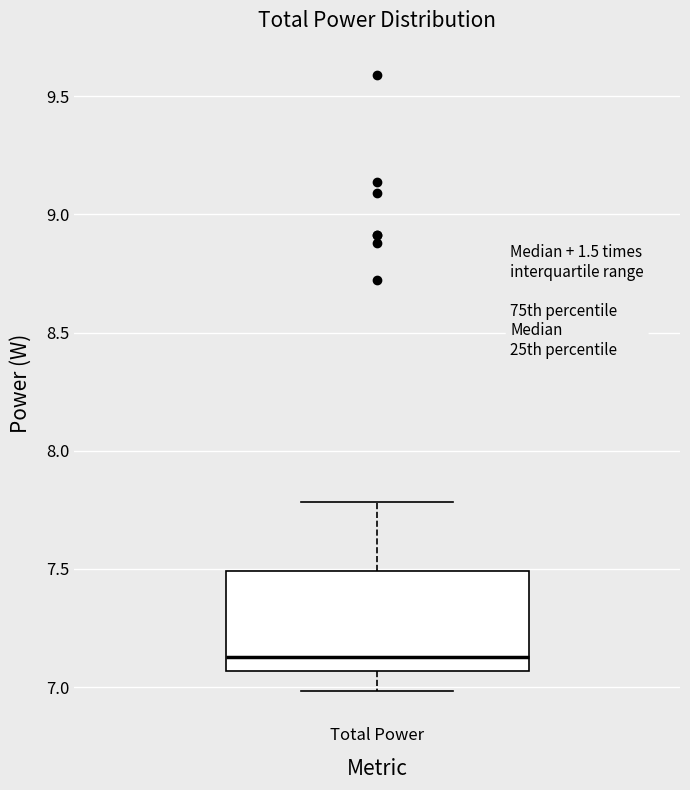

Transcribe this box plot: give where the median line is, the range the box spans, and where the two whiskers end, as read against the y-axis. The values are not printed on the chart, so give them approximately, as read against the axis.

median 7.15, box 7.05 to 7.50, whiskers 7.00 to 7.80